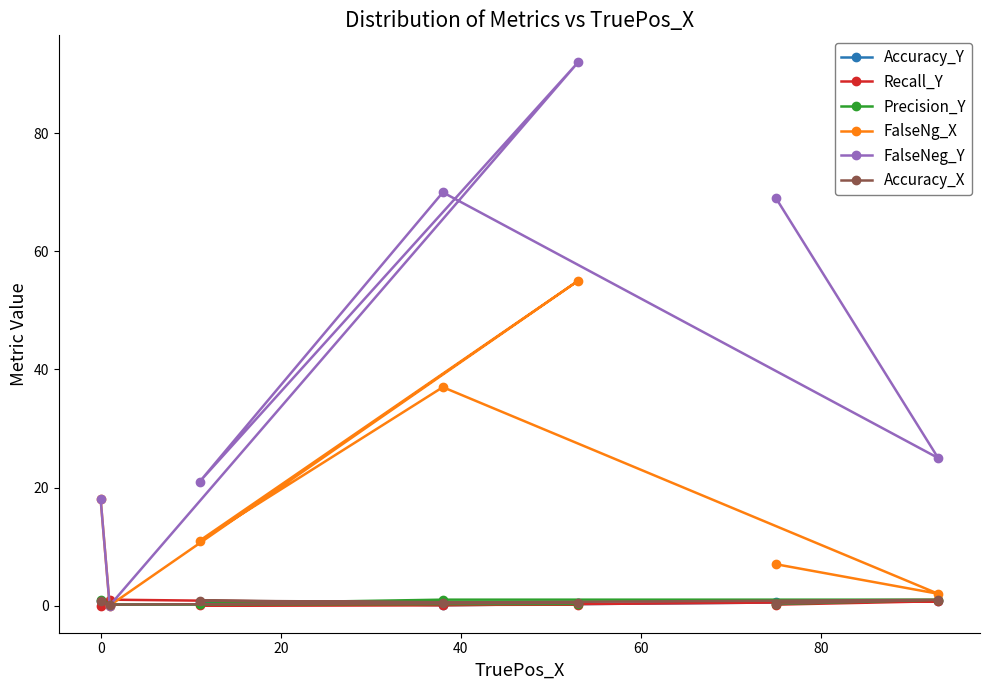

True or false: Accuracy_X has more than 1 interior local peaks.

True